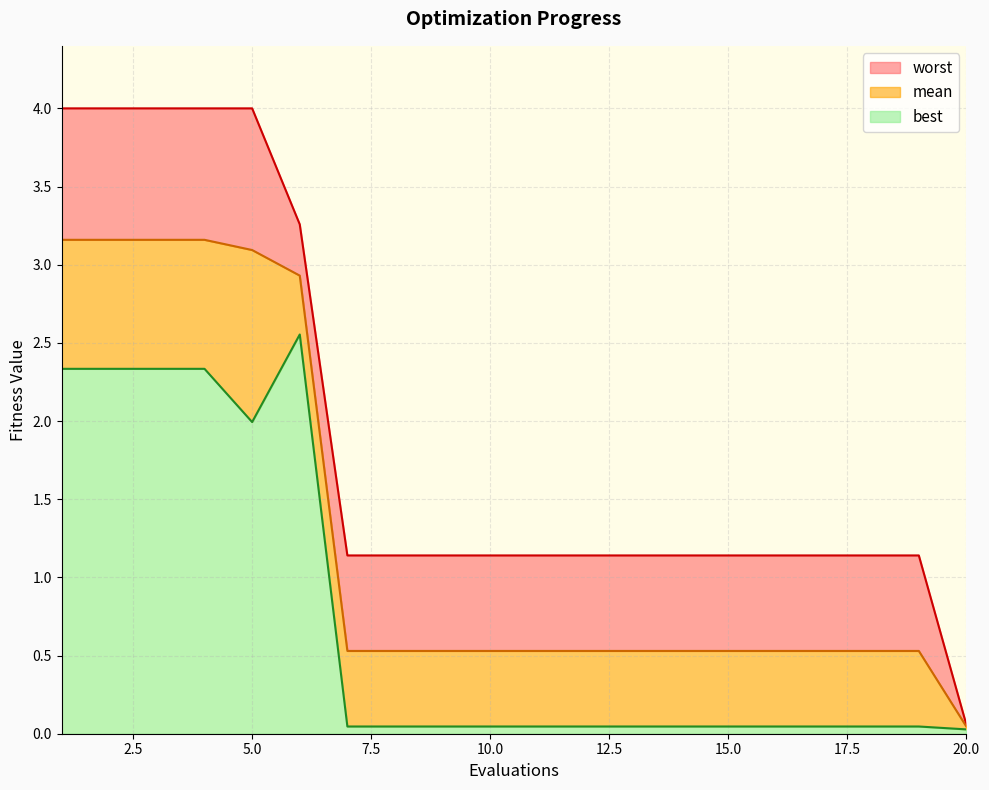

List the labels in order of best value, largest first.

6, 1, 2, 3, 4, 5, 7, 8, 9, 10, 11, 12, 13, 14, 15, 16, 17, 18, 19, 20